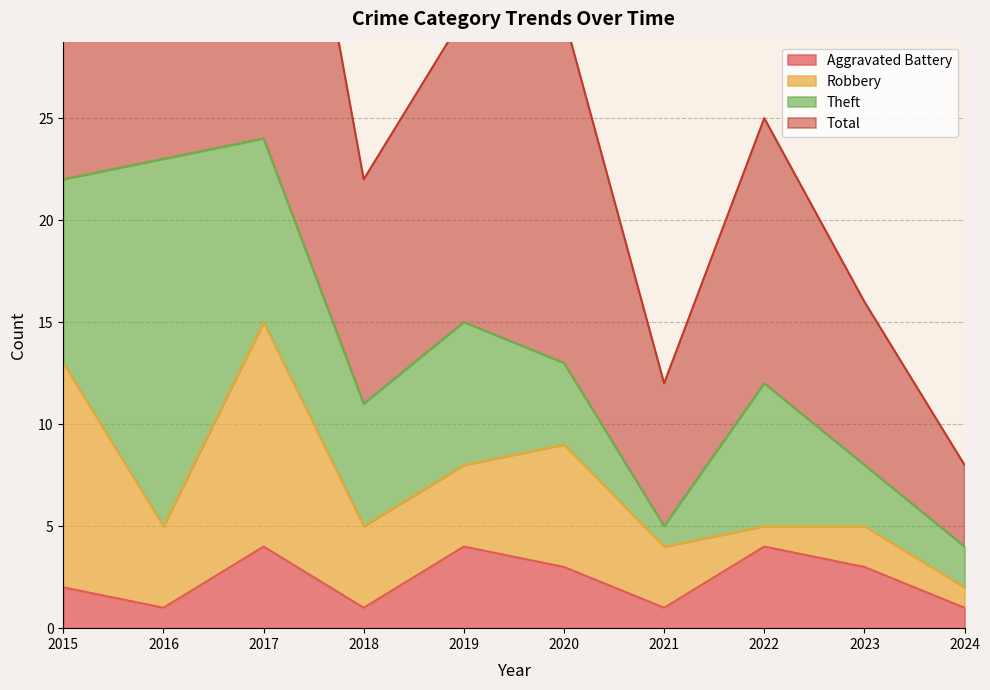

What is the value of the Aggravated Battery point at the 1st from the left?

2